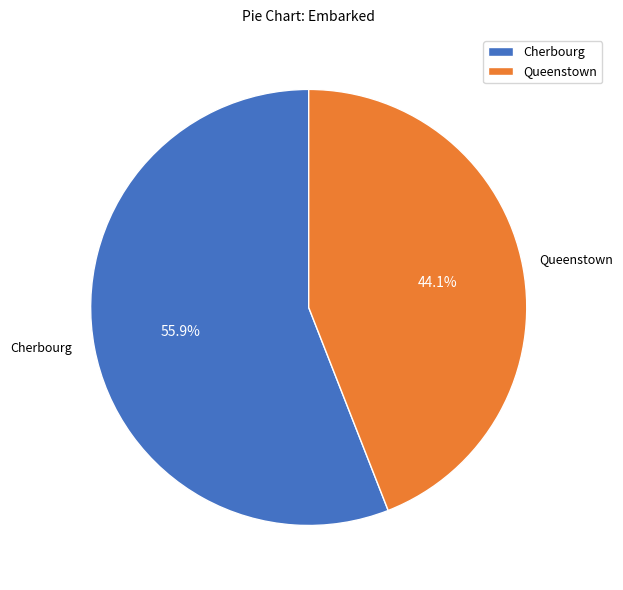

Which category accounts for the majority?

Cherbourg